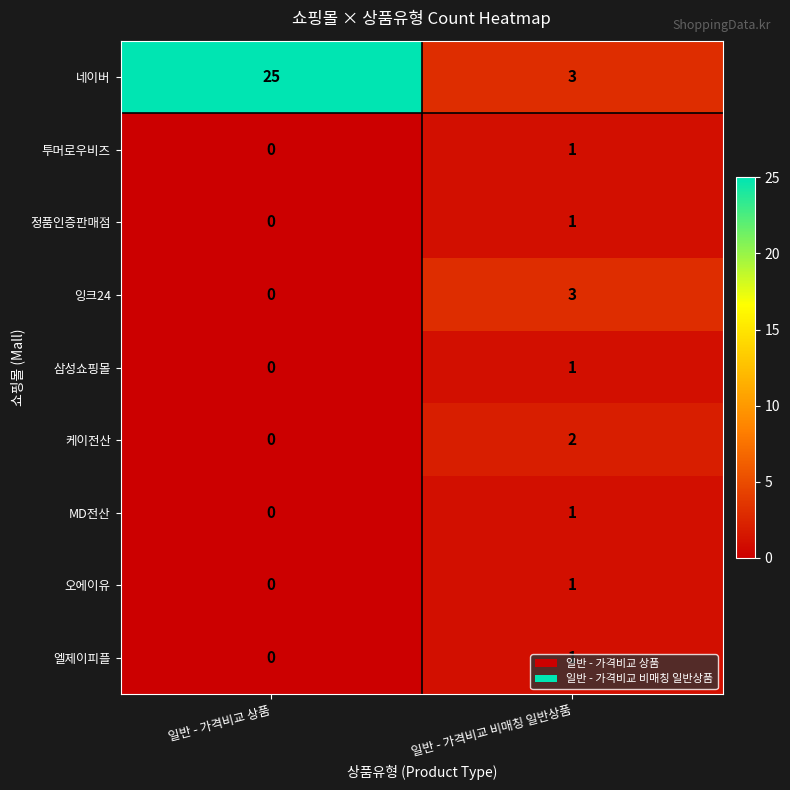

At which category is the sum across all series the highest?

일반 - 가격비교 상품